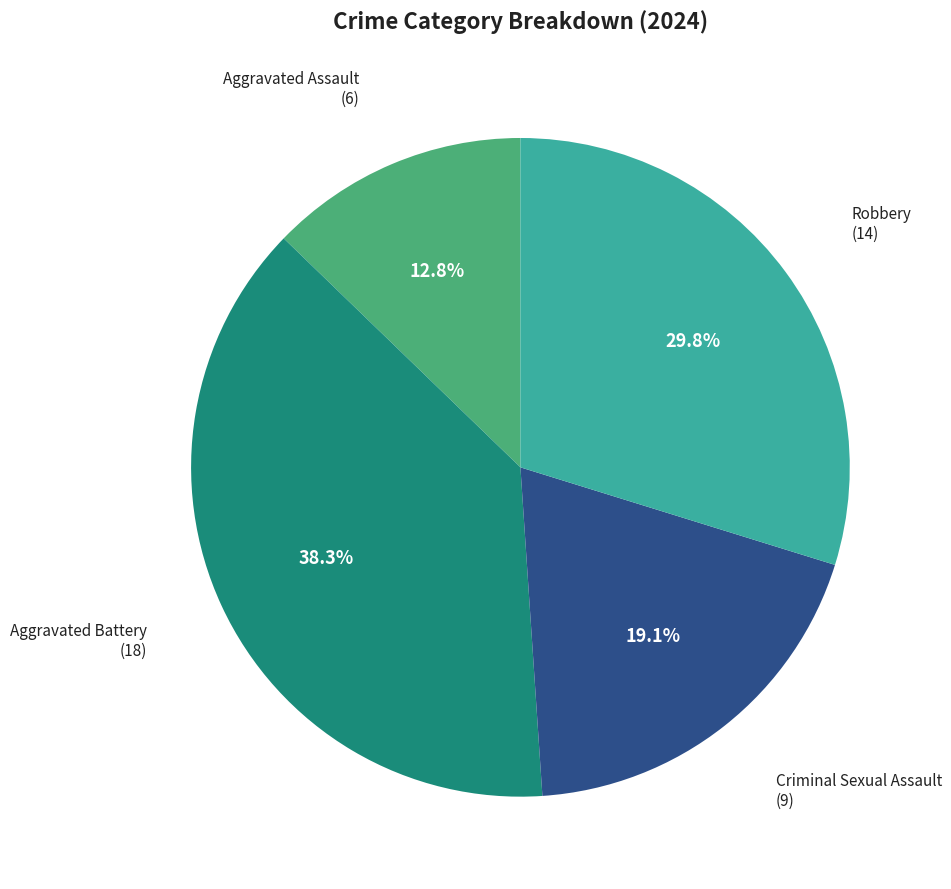

Is it true that Criminal Sexual Assault is 19% of the pie?

True